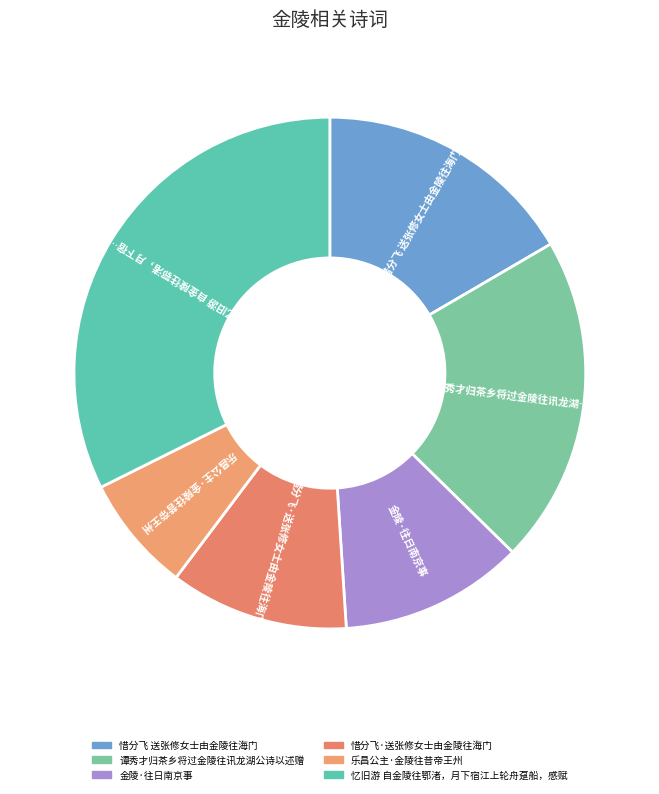

The 谭秀才归茶乡将过金陵往讯龙湖公诗以述赠 slice represents 21% of the pie. True or false?

True